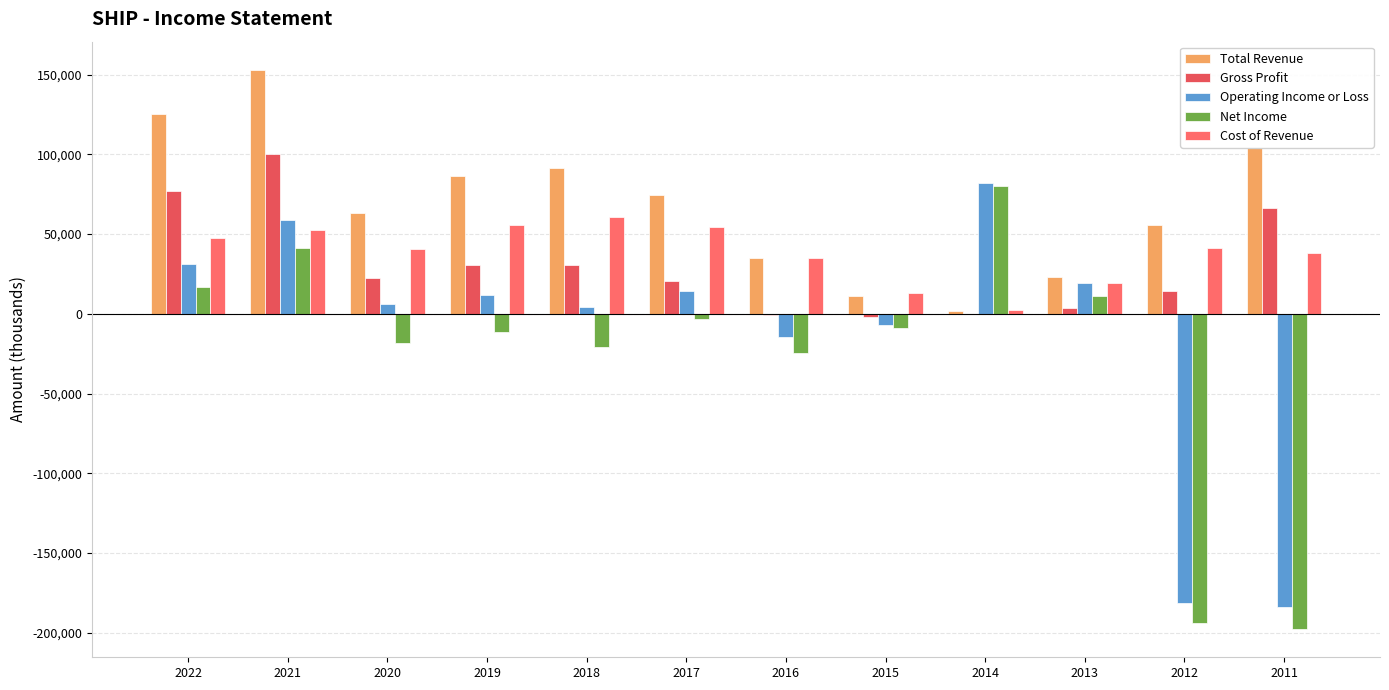

At how many categories does at least one series exceed 149196?

1